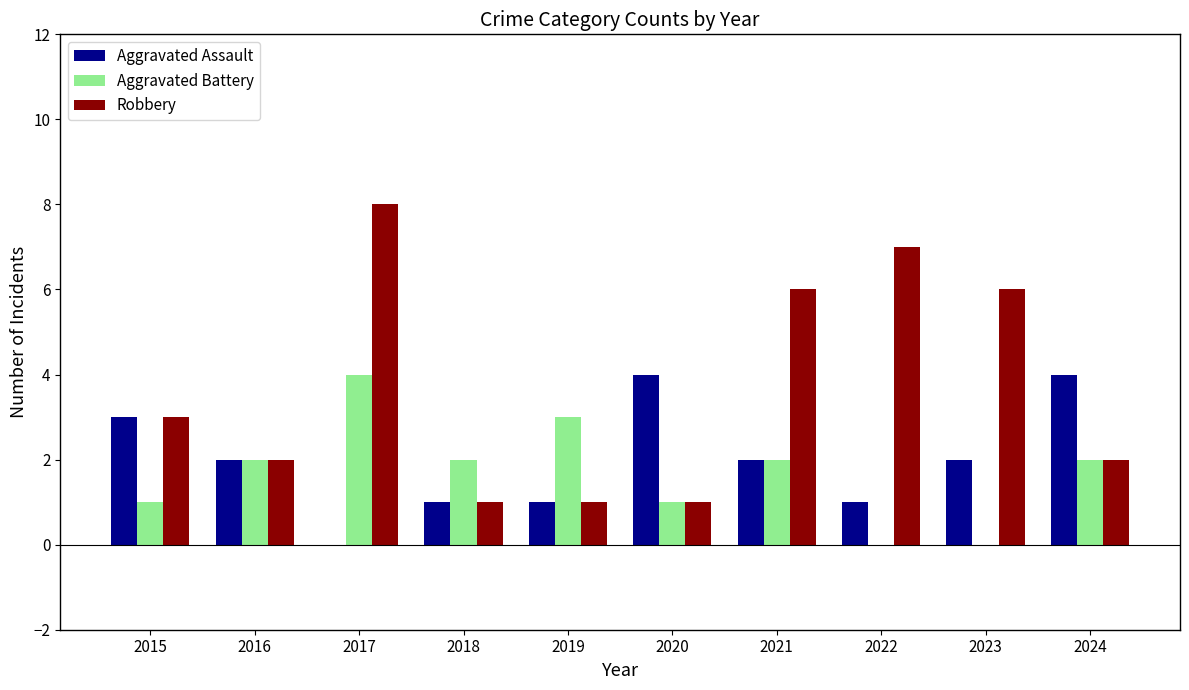

What is the sum of the Robbery values at 2015 and 2016?

5